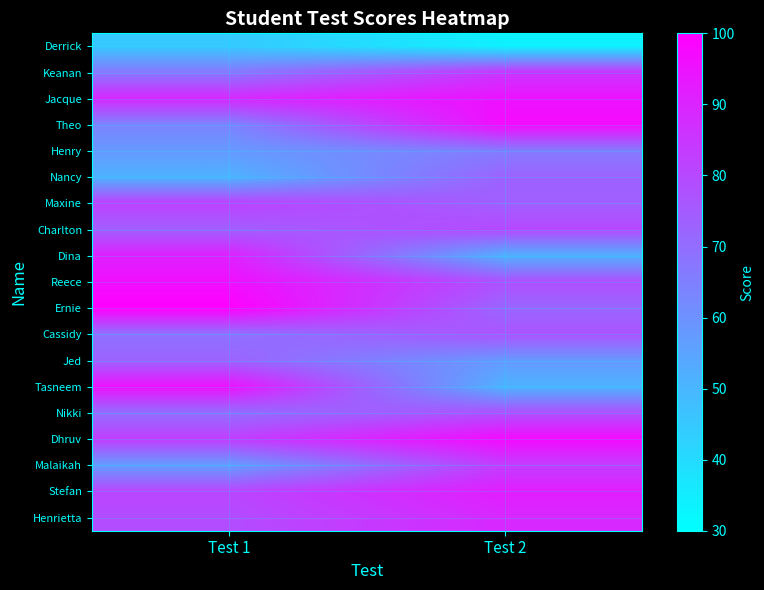

Reading left to right, list all the values displayed in this chart.

Derrick: Test 1=45	Test 2=34
Keanan: Test 1=67	Test 2=85
Jacque: Test 1=89	Test 2=95
Theo: Test 1=64	Test 2=97
Henry: Test 1=58	Test 2=66
Nancy: Test 1=51	Test 2=73
Maxine: Test 1=82	Test 2=74
Charlton: Test 1=74	Test 2=80
Dina: Test 1=91	Test 2=52
Reece: Test 1=96	Test 2=78
Ernie: Test 1=100	Test 2=72
Cassidy: Test 1=69	Test 2=77
Jed: Test 1=73	Test 2=58
Tasneem: Test 1=95	Test 2=51
Nikki: Test 1=70	Test 2=78
Dhruv: Test 1=83	Test 2=97
Malaikah: Test 1=57	Test 2=83
Stefan: Test 1=81	Test 2=92
Henrietta: Test 1=79	Test 2=89